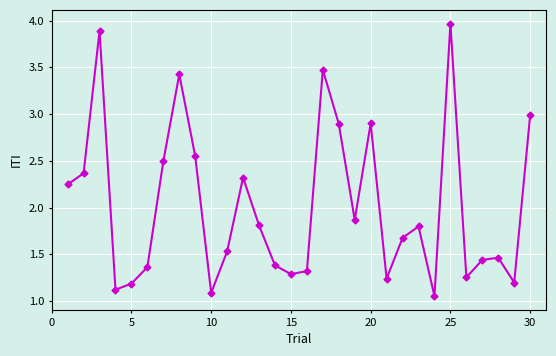

How many points are lower than both their immediate neighbors (excluding endpoints)?

8